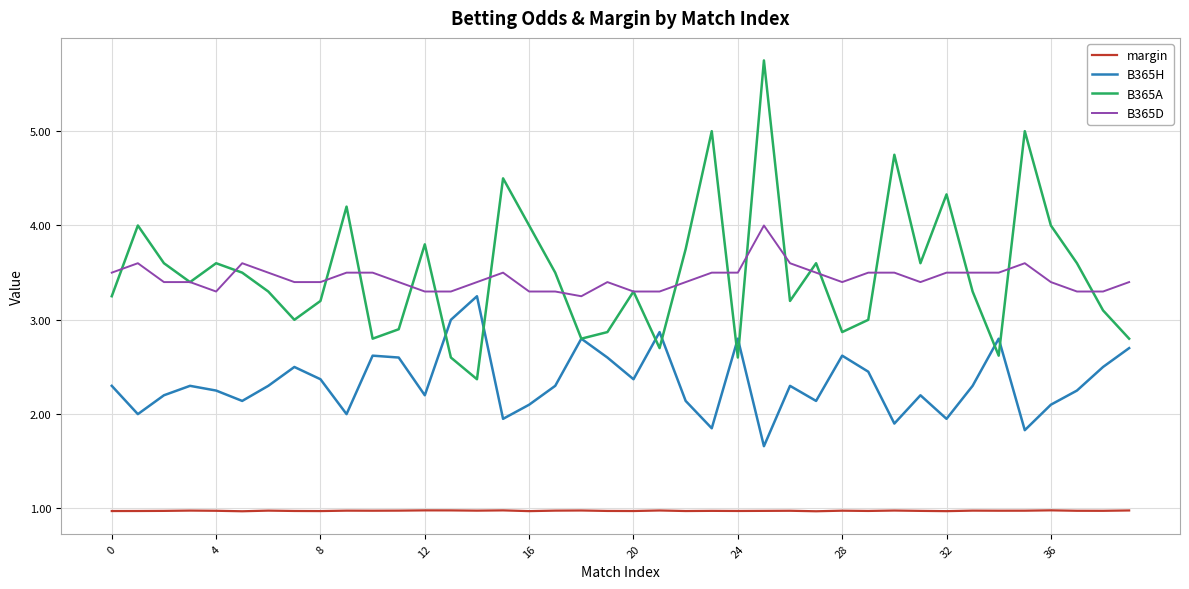

Count the margin values in the range 0 to 1.

40